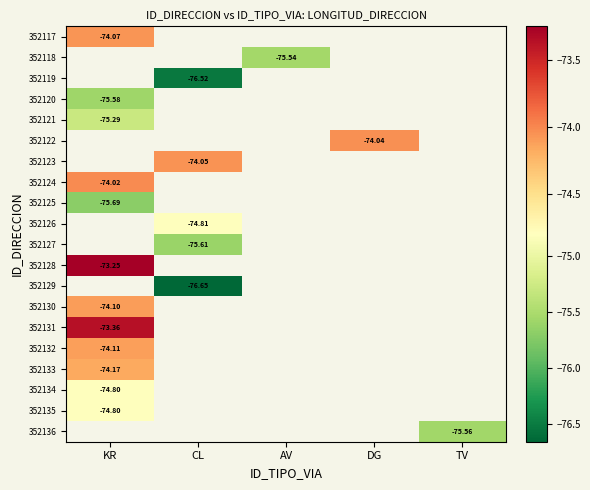

True or false: 352126 has a value of -108.2 at CL.

False